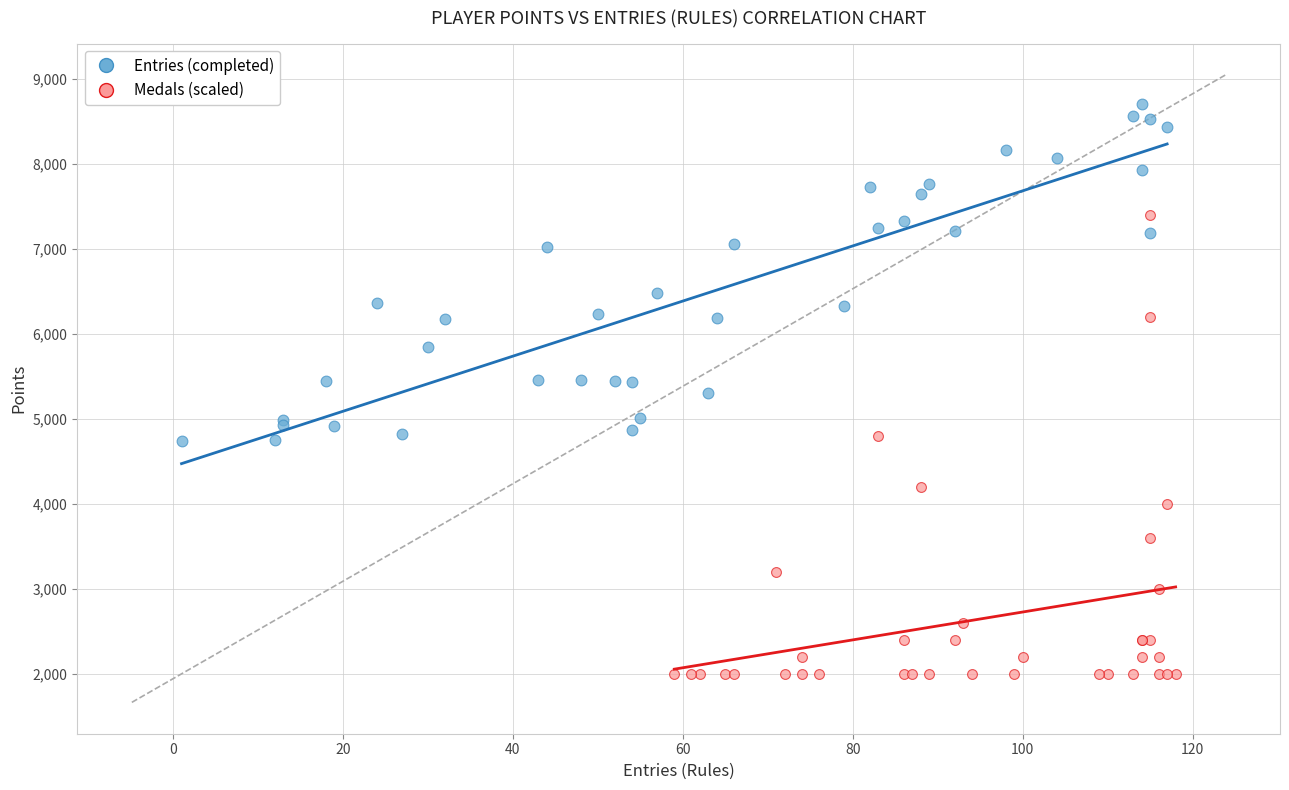

Which series has the largest Y range (max minus min)?

Medals (scaled)